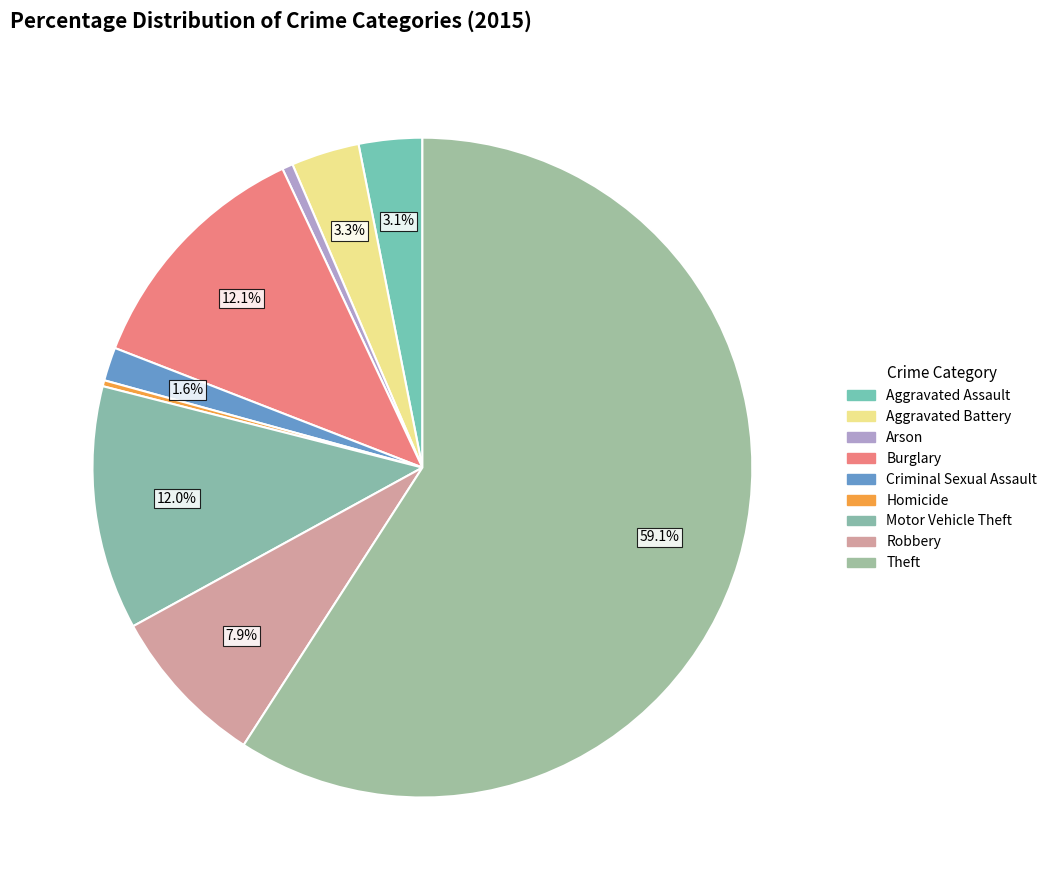

Combined, do Robbery and Arson account for over 50%?

No